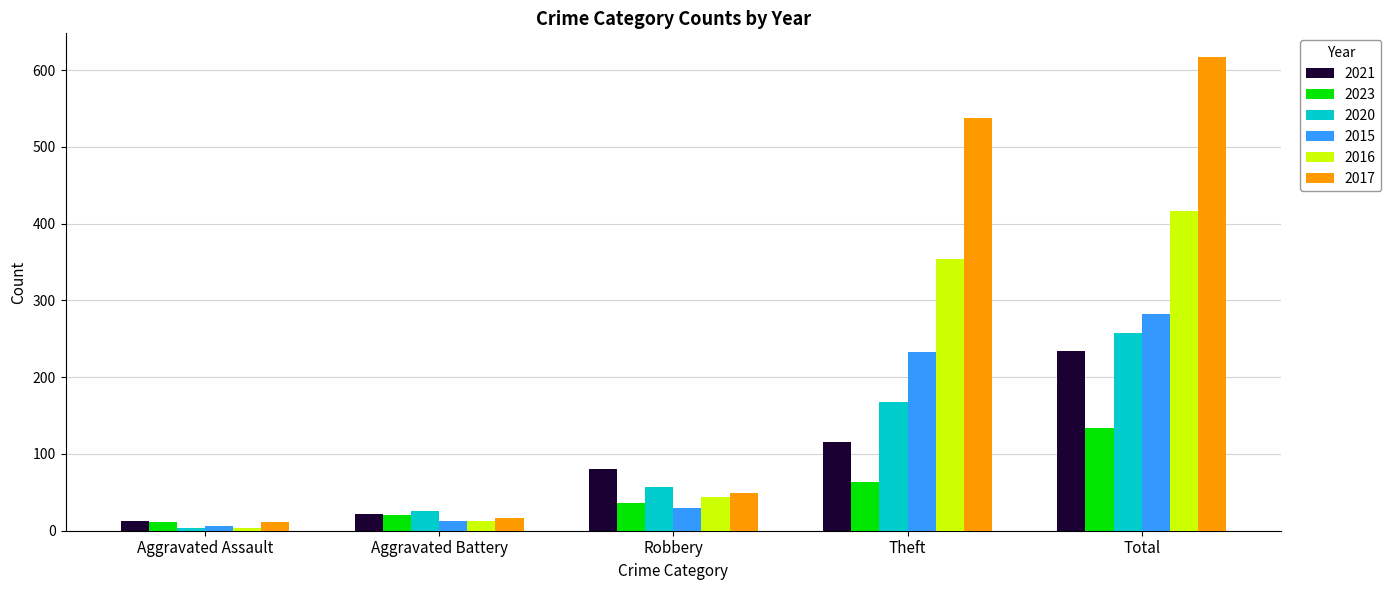

Which series has the largest total across all categories?

2017